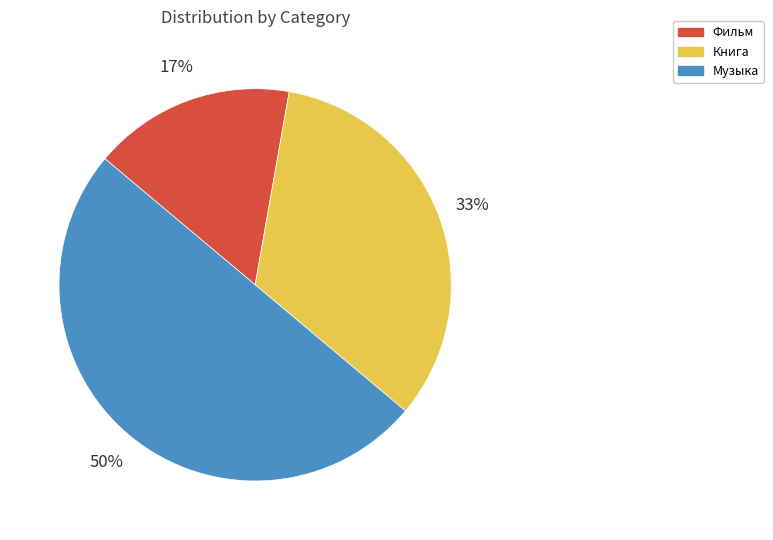

Which category has the smallest portion of the pie?

Фильм